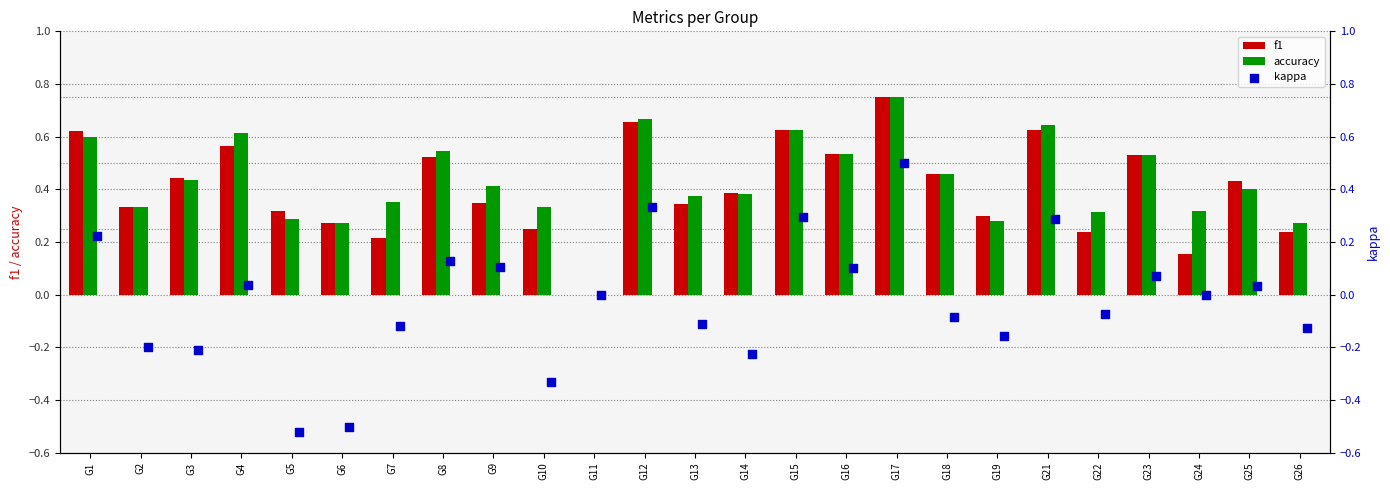

Which series has the widest spread of Y values?

kappa